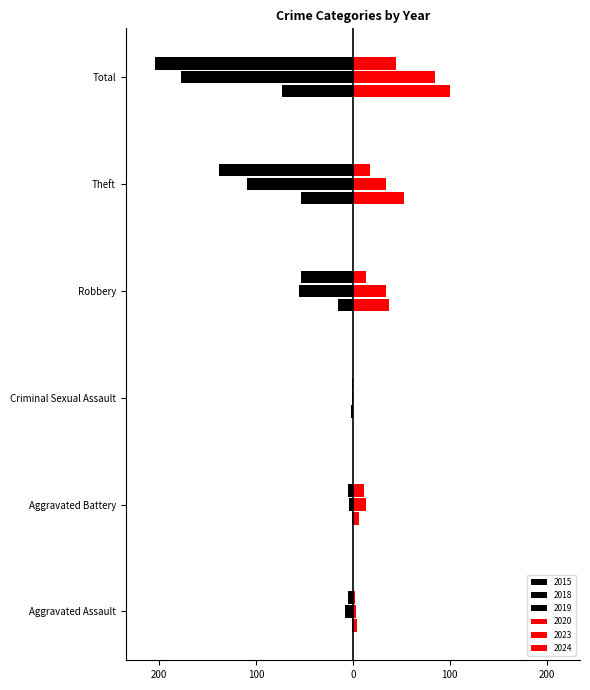

The value of 2018 at Aggravated Battery is -4. True or false?

True